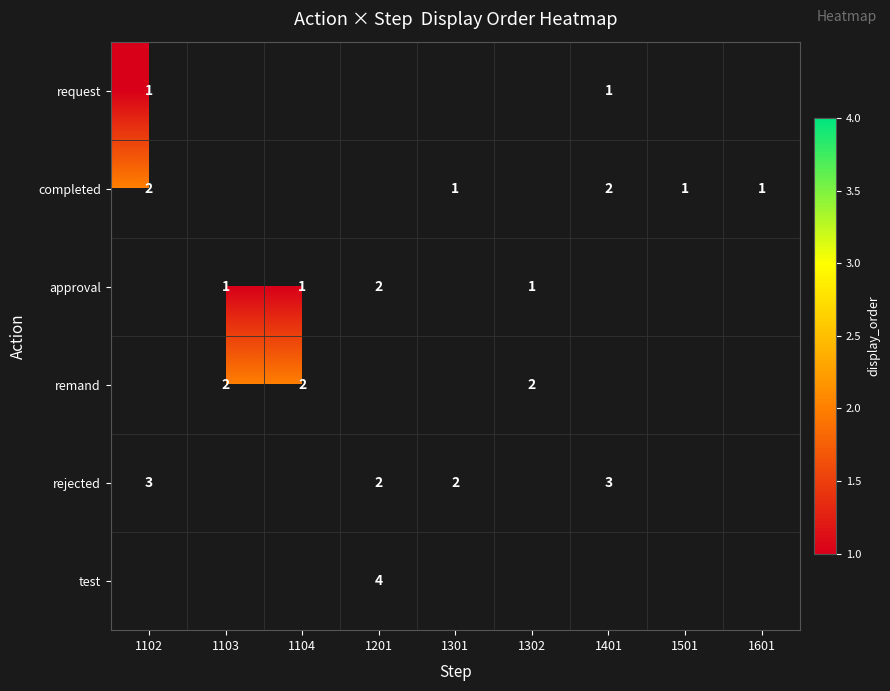

What is the sum of the completed values at 1102 and 1401?

4